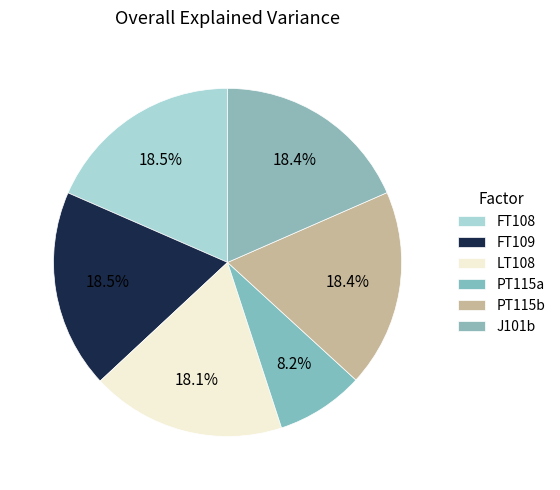

Count the number of slices in the pie.

6